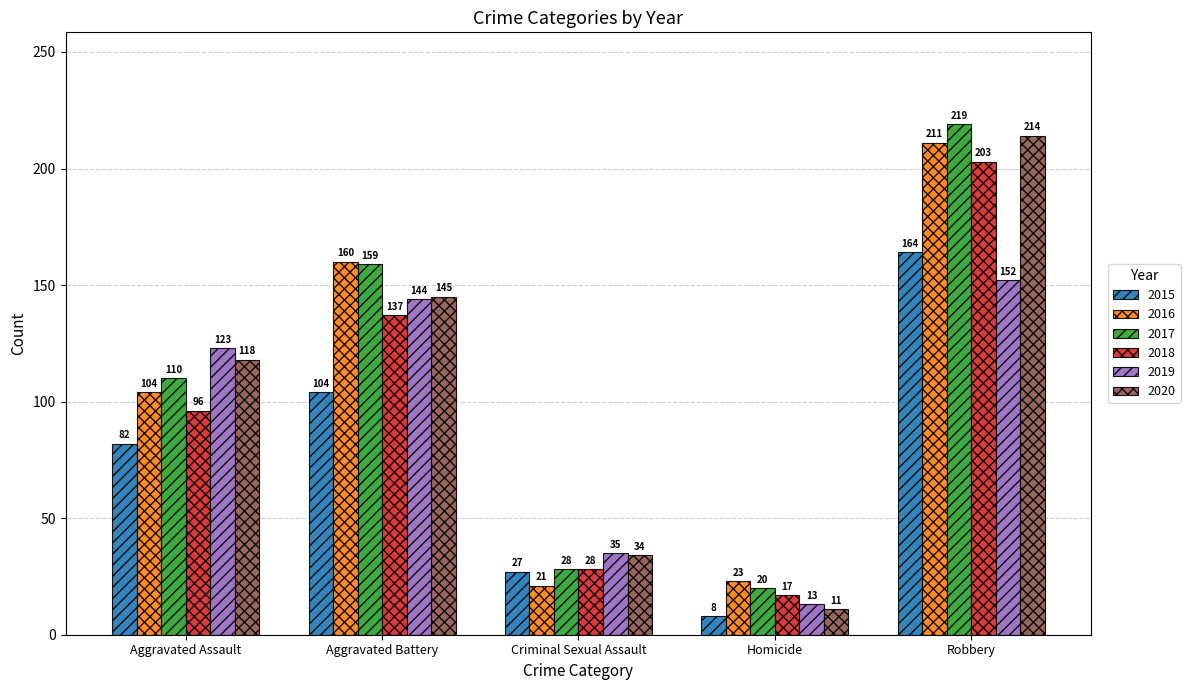

What is the label of the 5th bar from the right?

Aggravated Assault